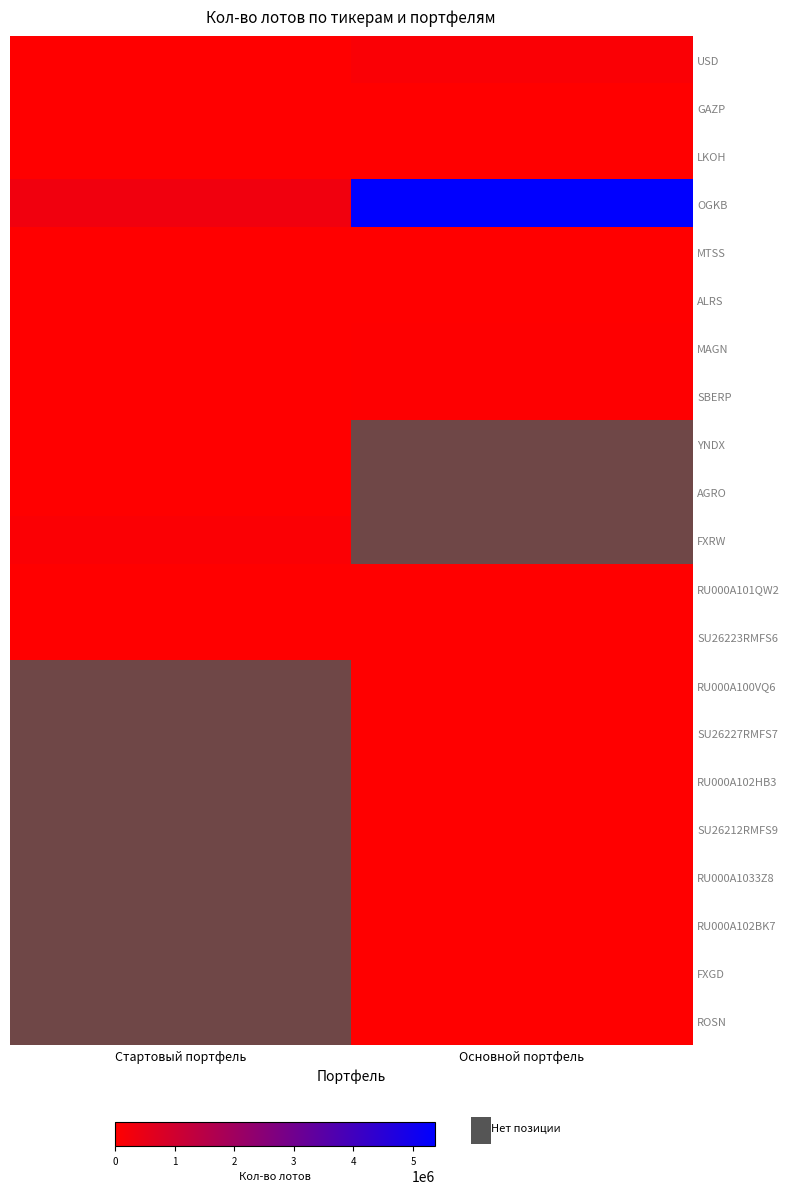

What is the sum of the RU000A102BK7 values at Основной портфель and Стартовый портфель?

1778